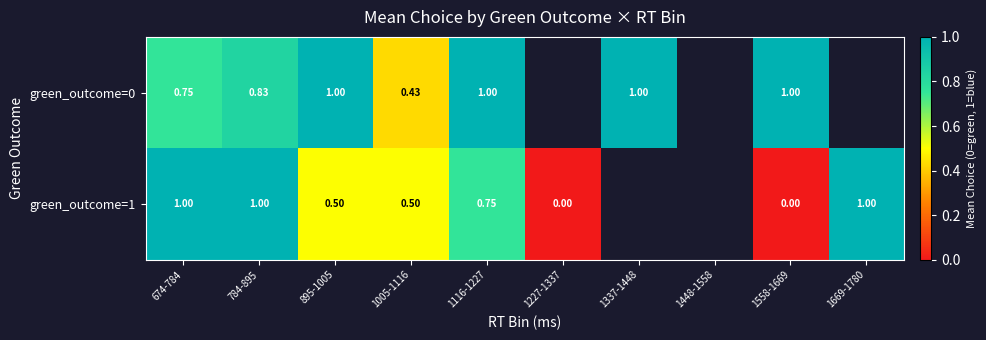

Is the value of green_outcome=1 at 1669-1780 greater than the value of green_outcome=0 at 784-895?

Yes